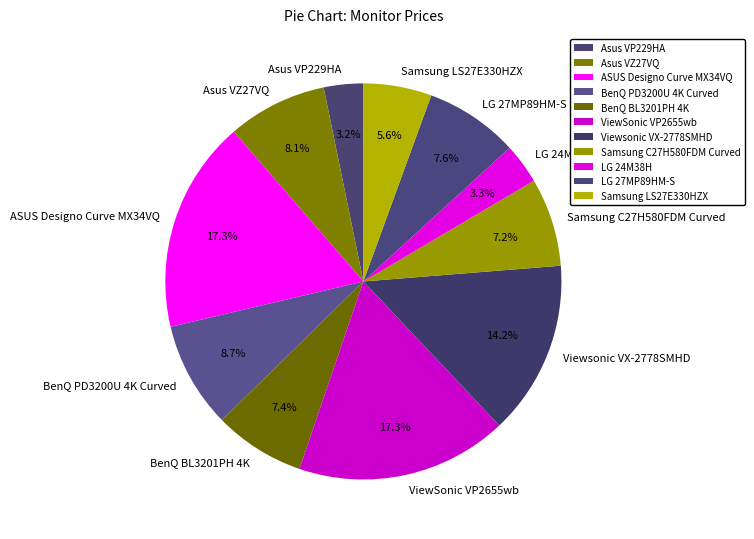

What portion of the pie excludes BenQ BL3201PH 4K?

92.6%